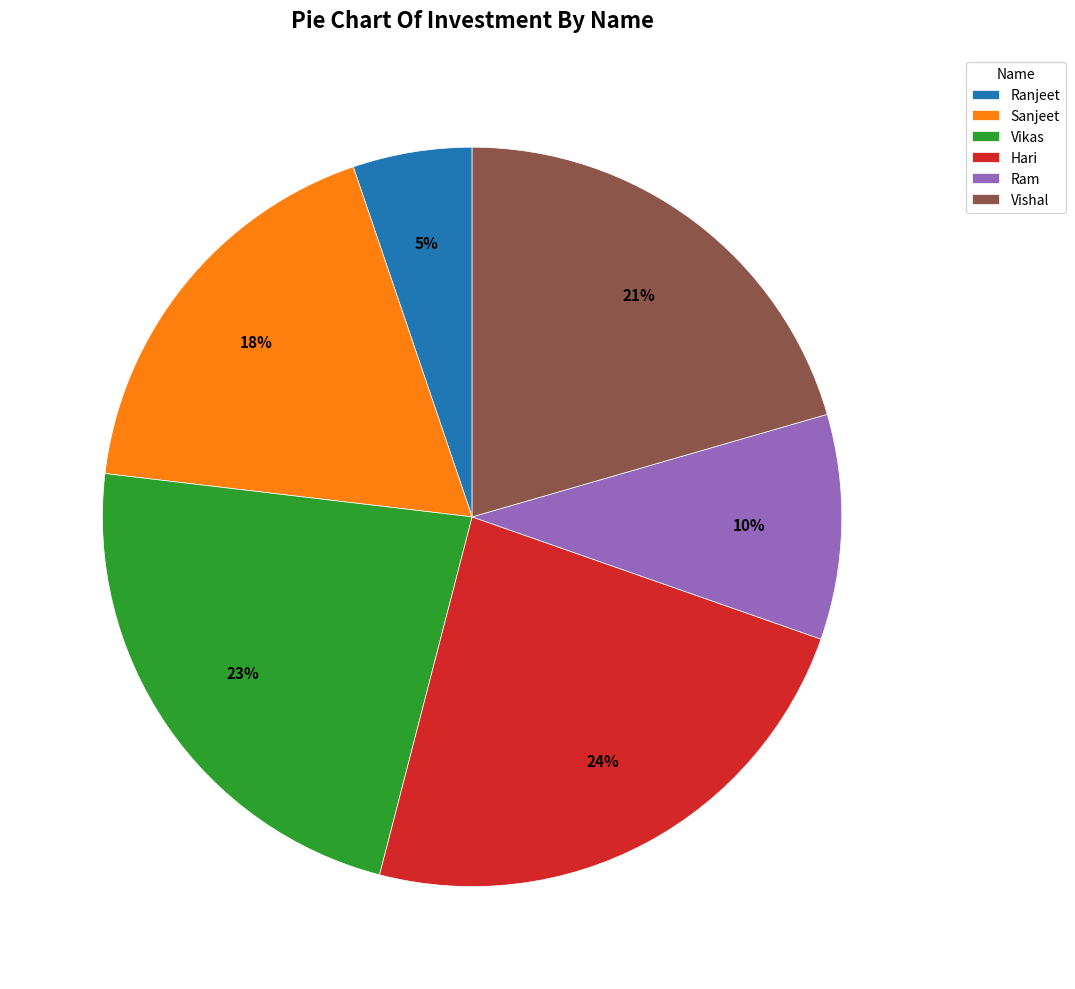

Between Vishal and Hari, which is larger?

Hari